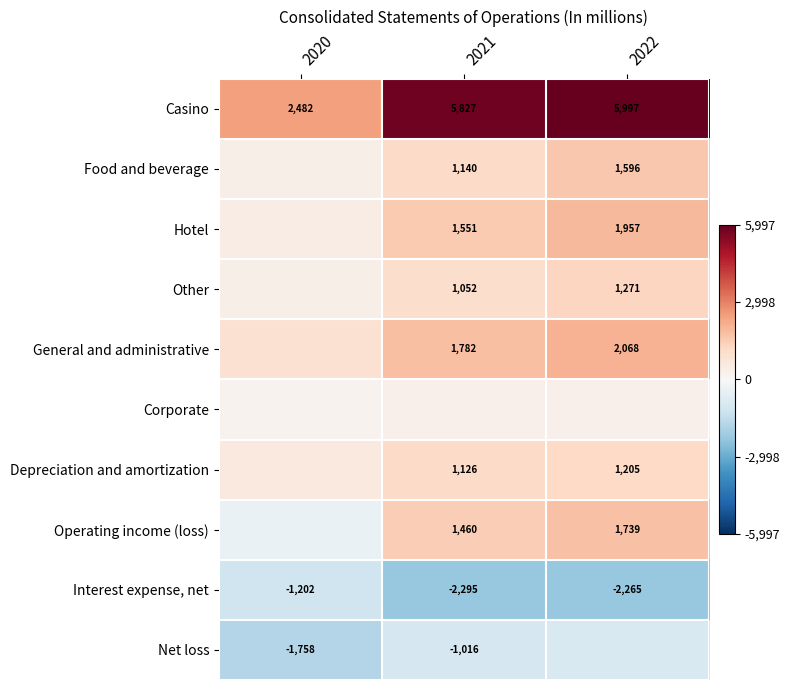

What is the sum of the Depreciation and amortization values at 2021 and 2022?

2331